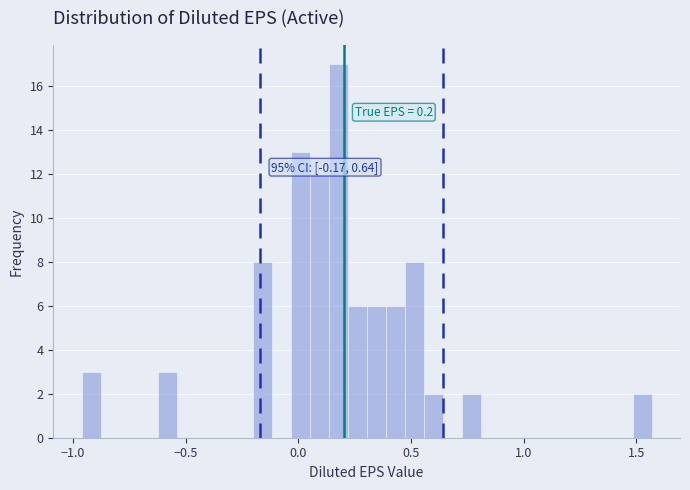

Read against the x-axis, roughly where is the centre of the tallest bar?

0.20